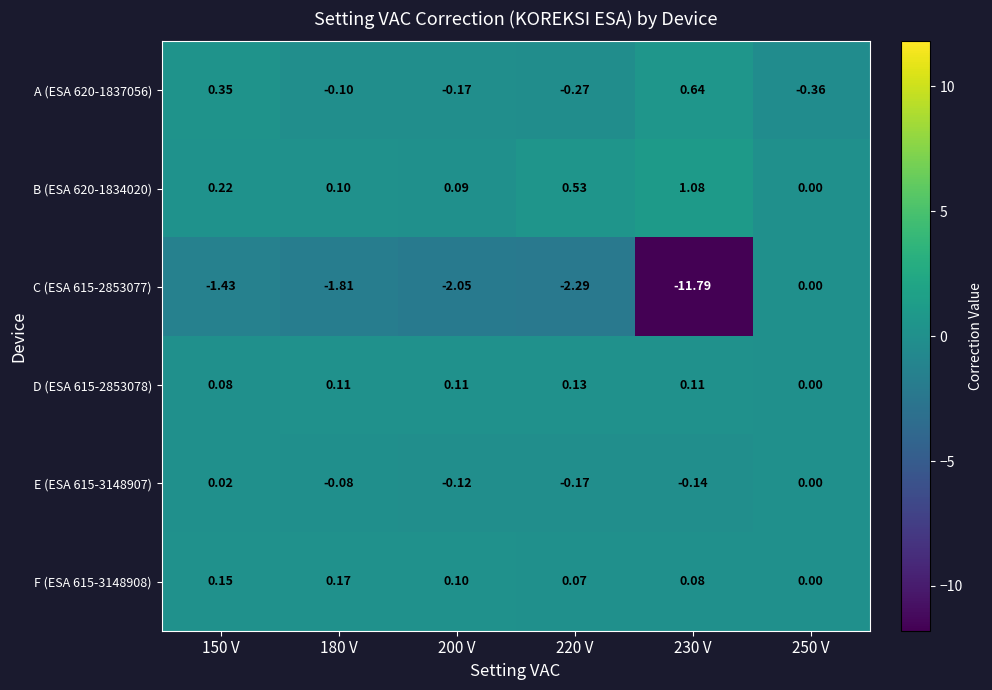

Is the value of B (ESA 620-1834020) at 250 V greater than the value of D (ESA 615-2853078) at 220 V?

No